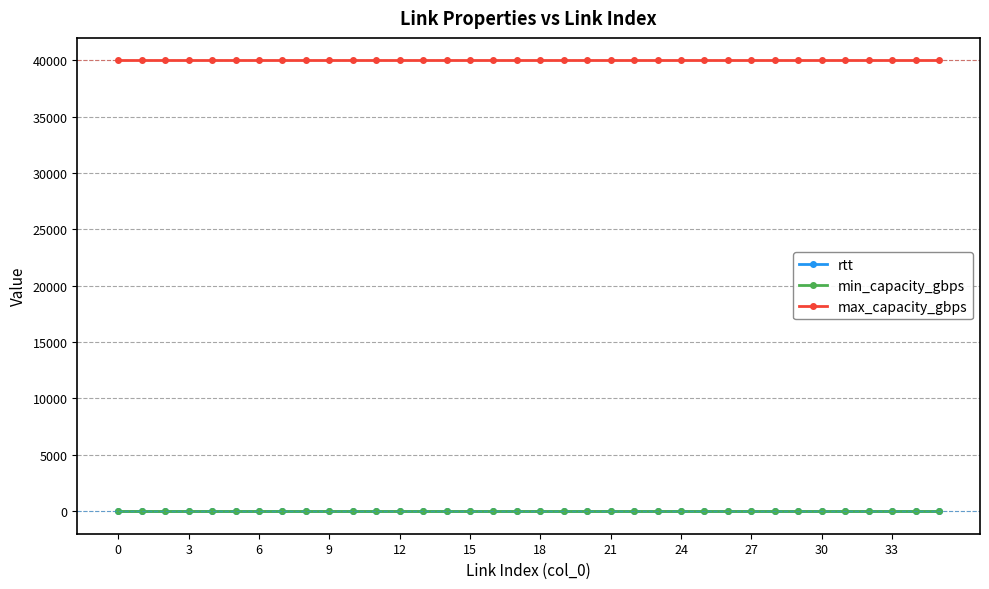

True or false: max_capacity_gbps and min_capacity_gbps intersect in this chart.

False